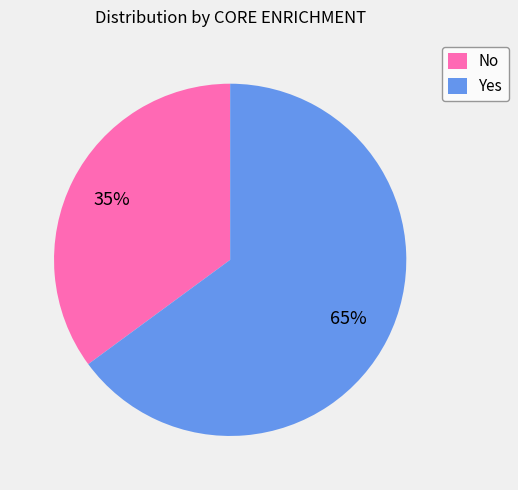

Which has a higher value, No or Yes?

Yes